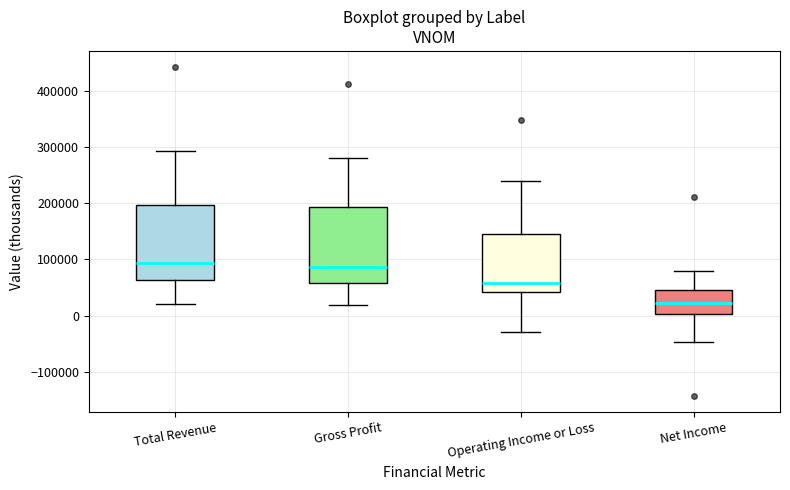

Which box has the lowest median line?

Net Income